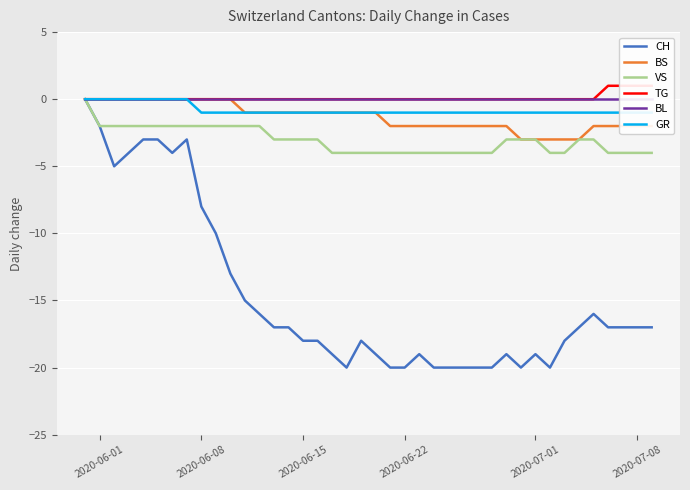

What is the lowest value of the CH series?

-20